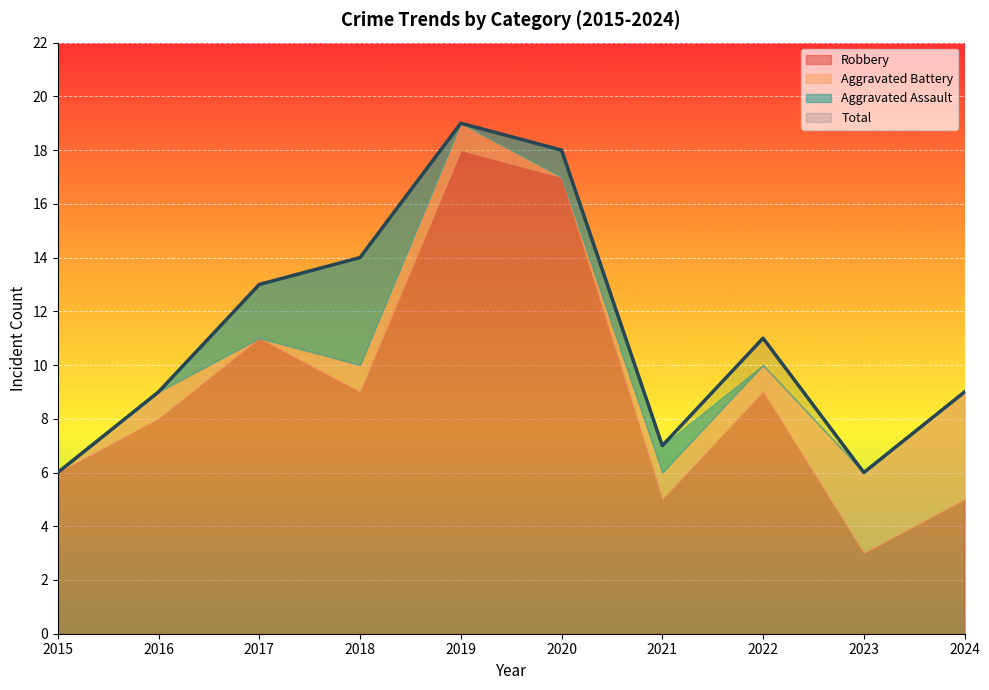

What is the difference between the Robbery values at 2022 and 2020?

8